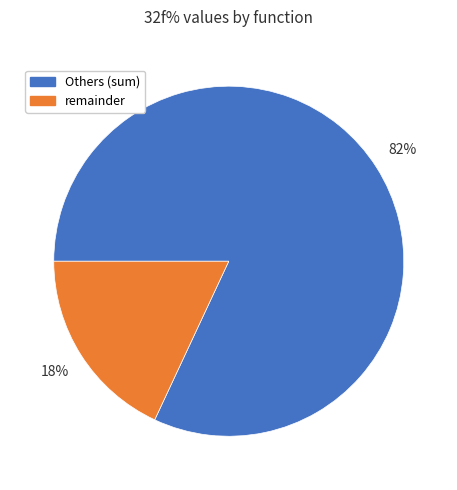

Which has a higher value, Others (sum) or remainder?

Others (sum)